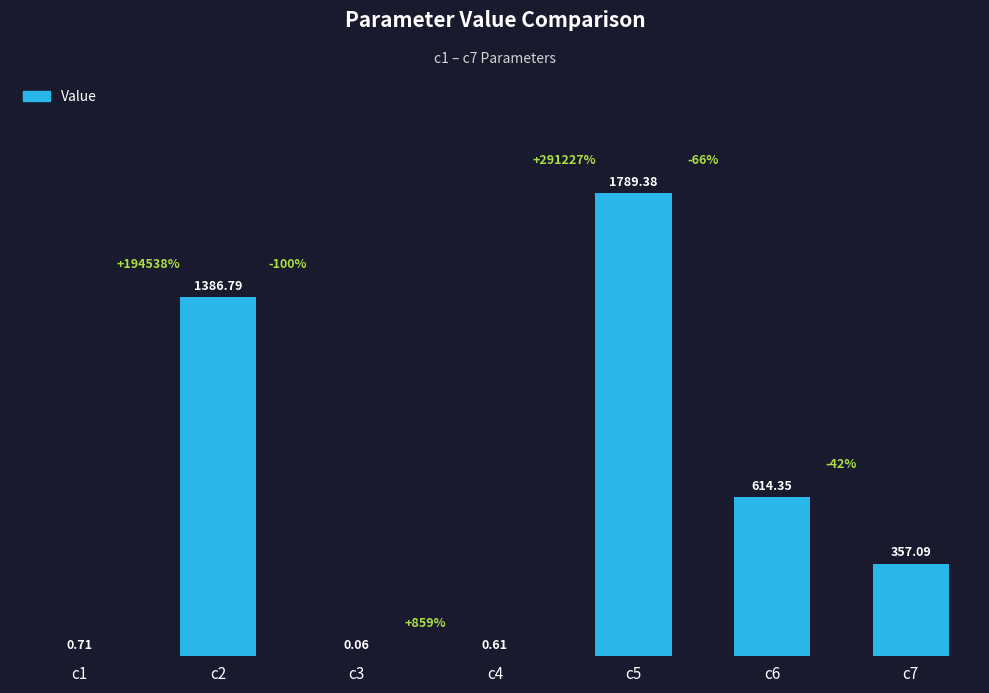

What is the sum of all values?

4149.0